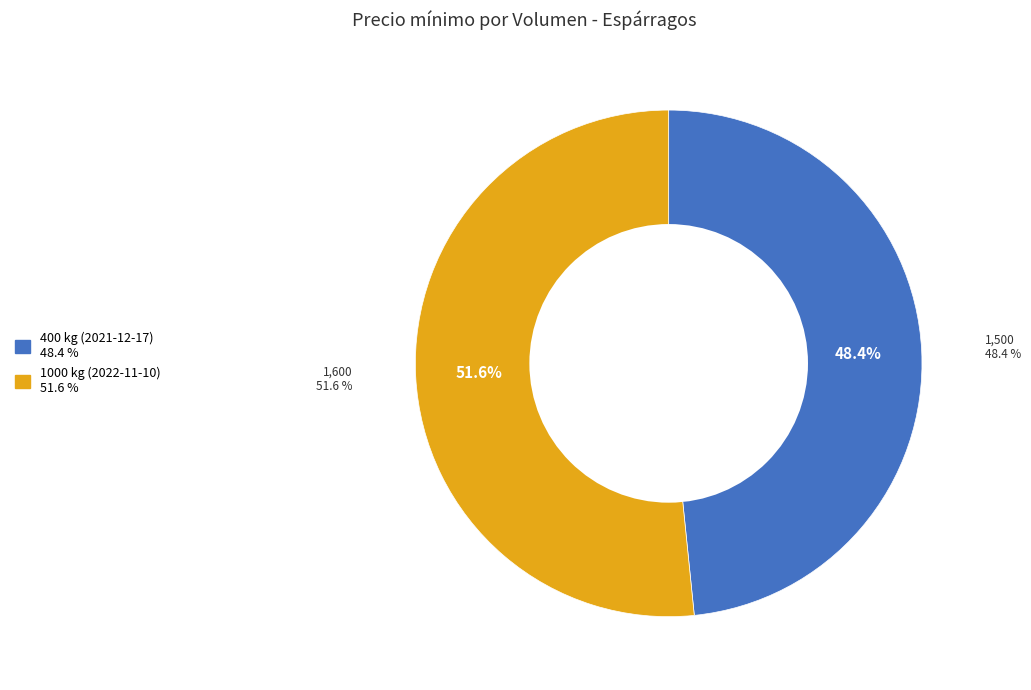

To the nearest percent, what percentage of the pie is 1000 kg (2022-11-10)?

52%